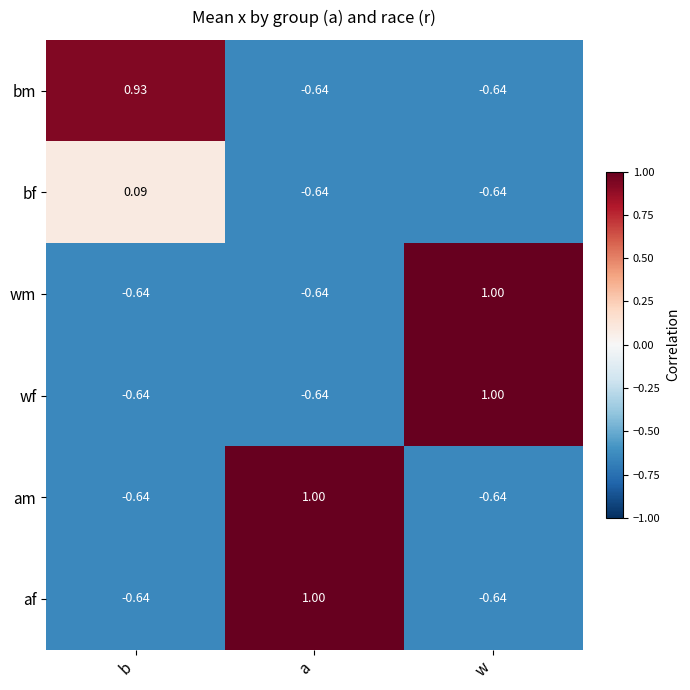

At which label is bf closest to 0?

b